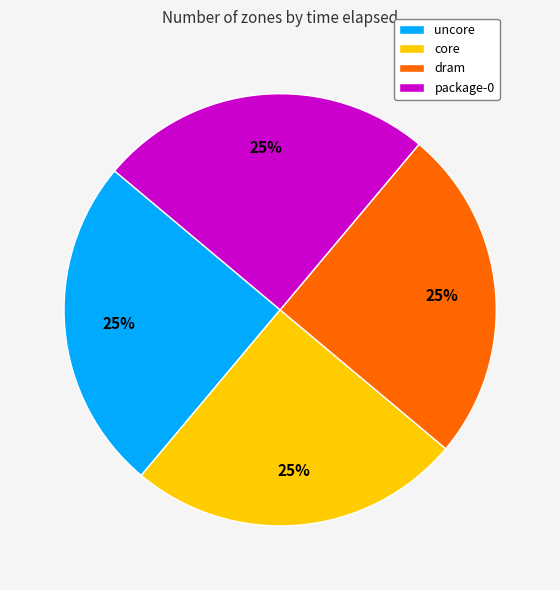

True or false: dram accounts for 17% of the total.

False